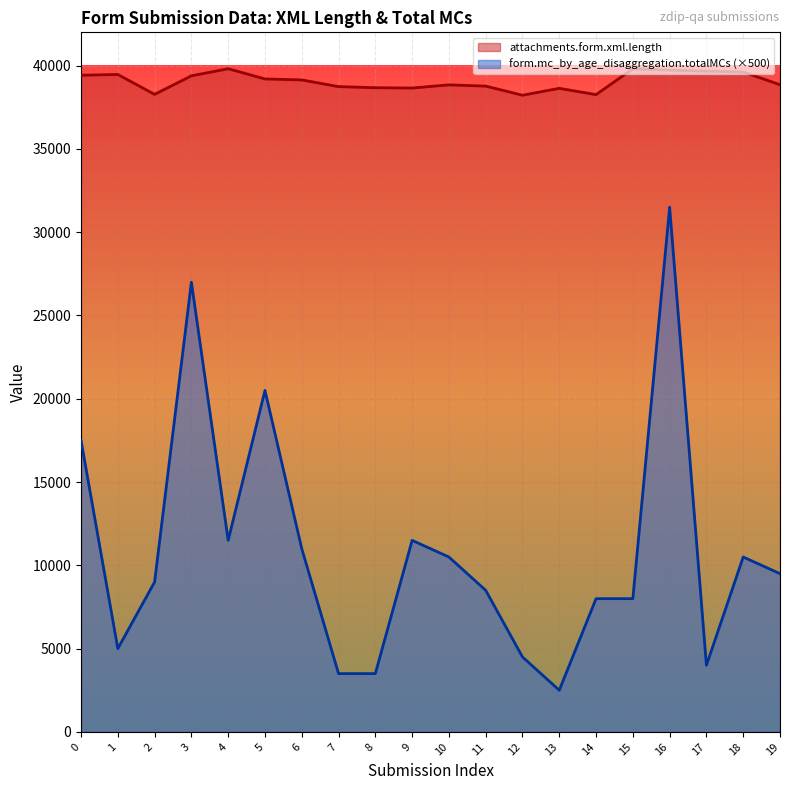

Reading right to left, list all the values displayed in this chart.

attachments.form.xml.length: 19=38855	18=39623	17=39667	16=39734	15=39812	14=38260	13=38637	12=38223	11=38772	10=38846	9=38656	8=38675	7=38741	6=39142	5=39202	4=39815	3=39388	2=38276	1=39469	0=39425
form.mc_by_age_disaggregation.totalMCs: 19=9500	18=10500	17=4000	16=31500	15=8000	14=8000	13=2500	12=4500	11=8500	10=10500	9=11500	8=3500	7=3500	6=11000	5=20500	4=11500	3=27000	2=9000	1=5000	0=17500